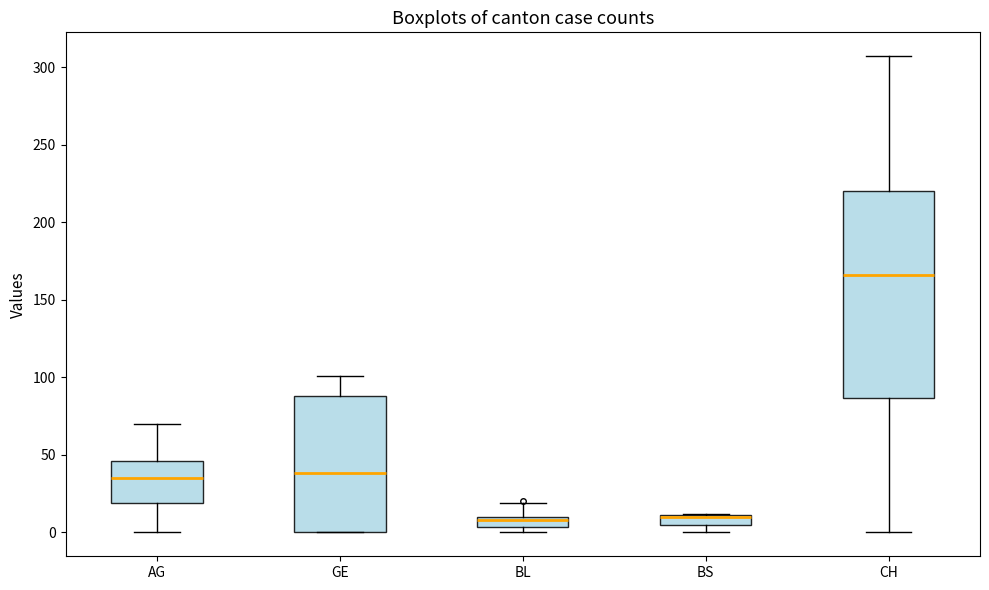

Which box is the tallest, from its lower edge to its upper edge?

CH